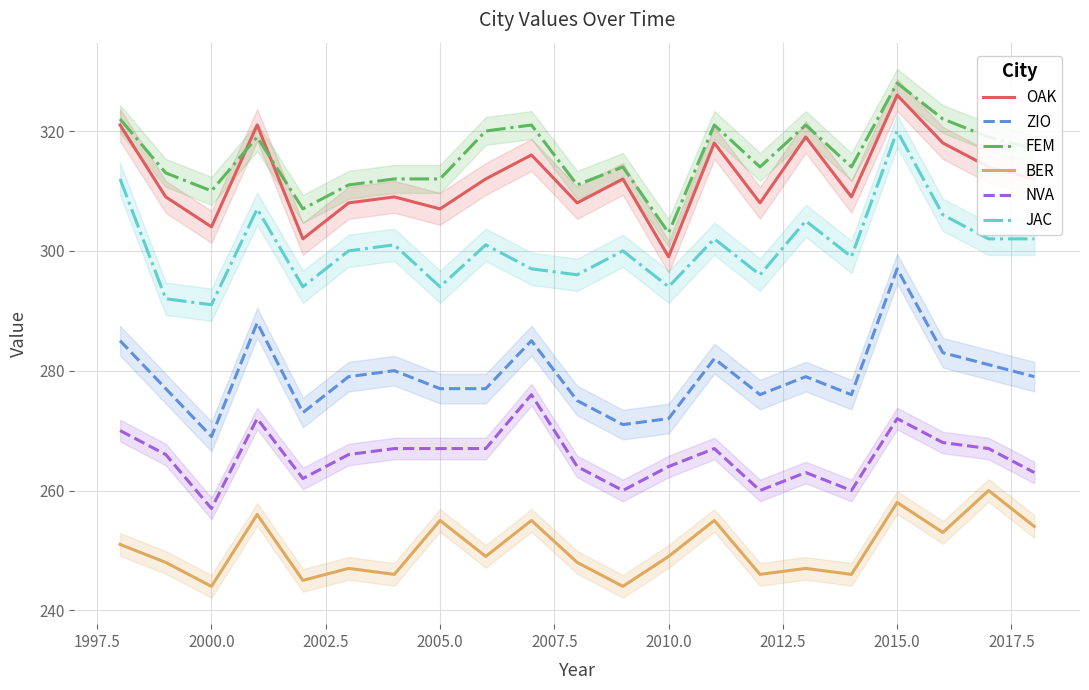

Which series has the largest range (max minus min)?

JAC